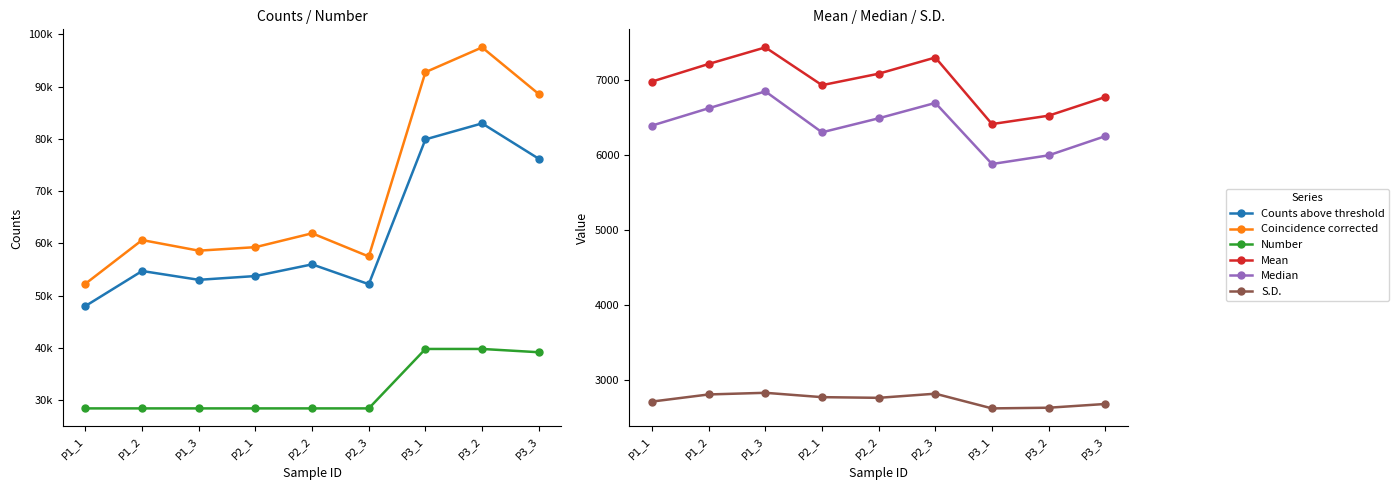

At which label does S.D. reach its peak?

P1_3